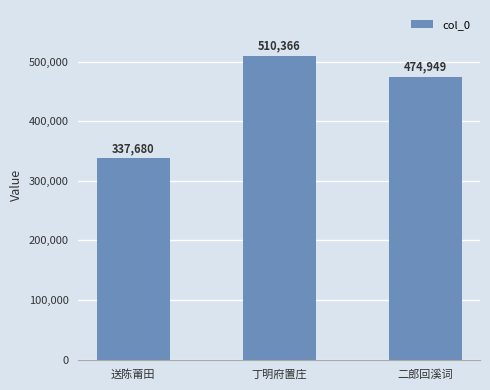

Rank the categories by value from lowest to highest.

送陈莆田, 二郎回溪词, 丁明府置庄